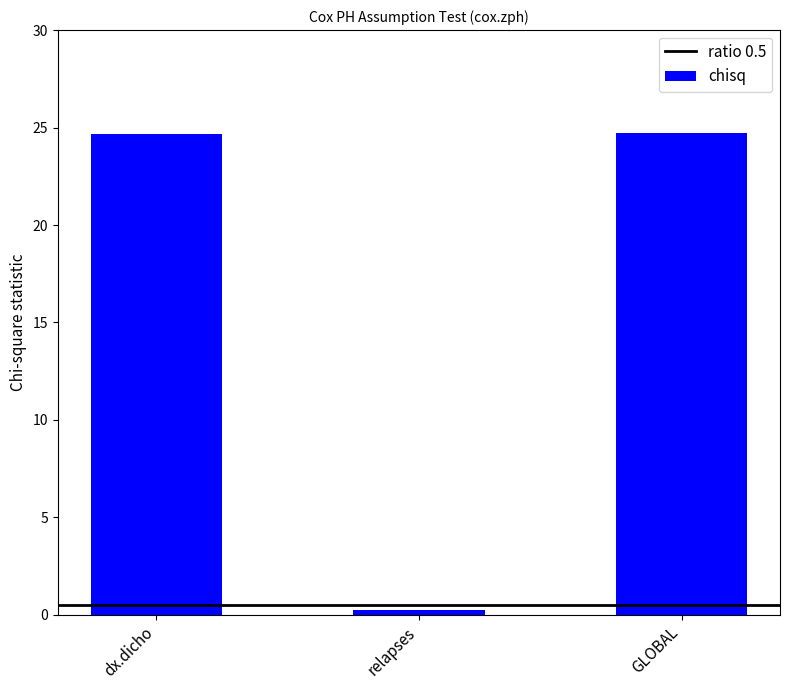

What value does the data have at GLOBAL?

24.7